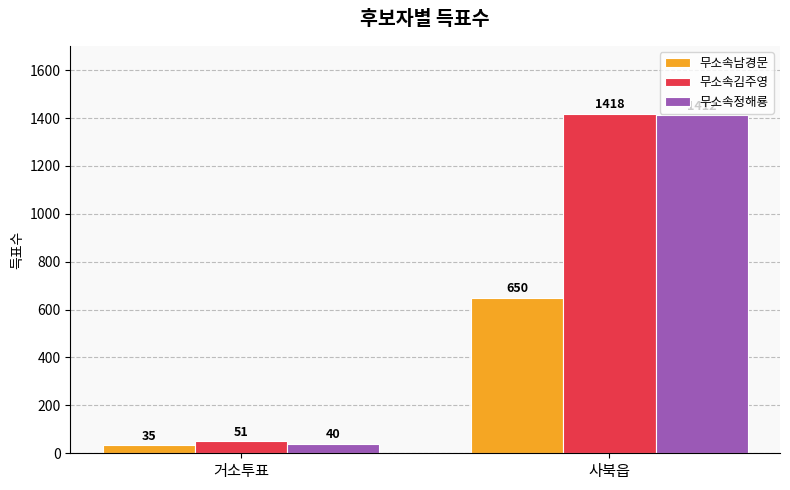

What is the sum of all 무소속정해룡 values?

1452